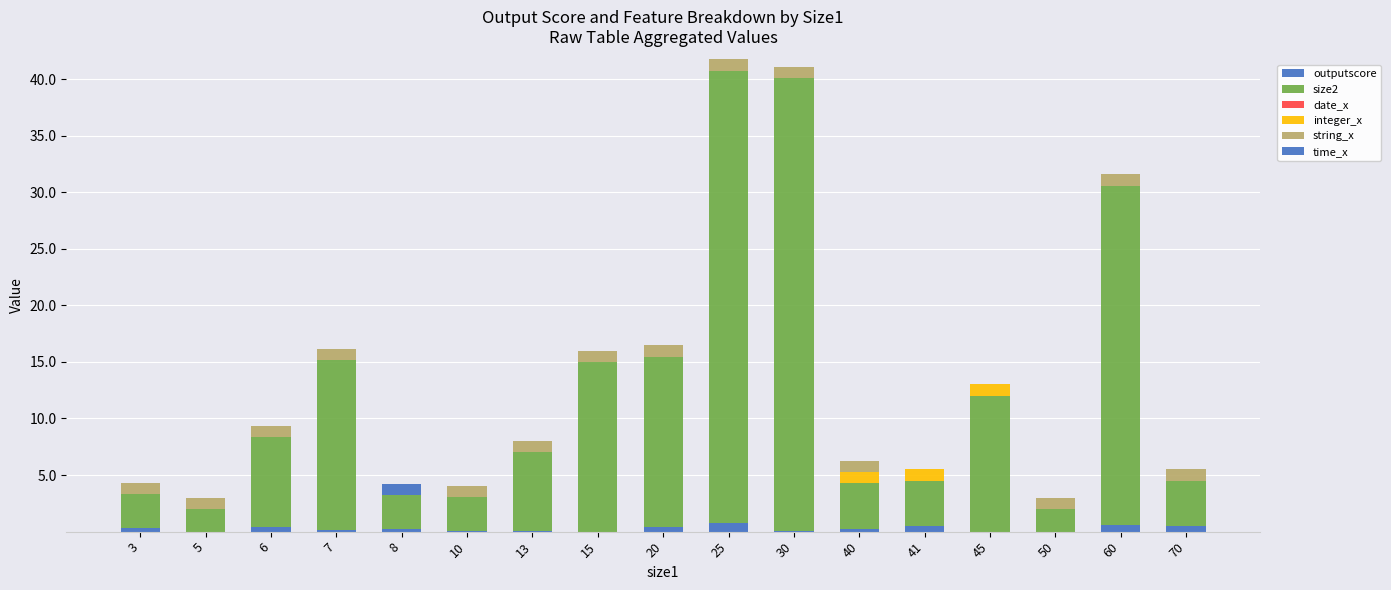

Are the bars grouped side by side (vs. stacked)?

No